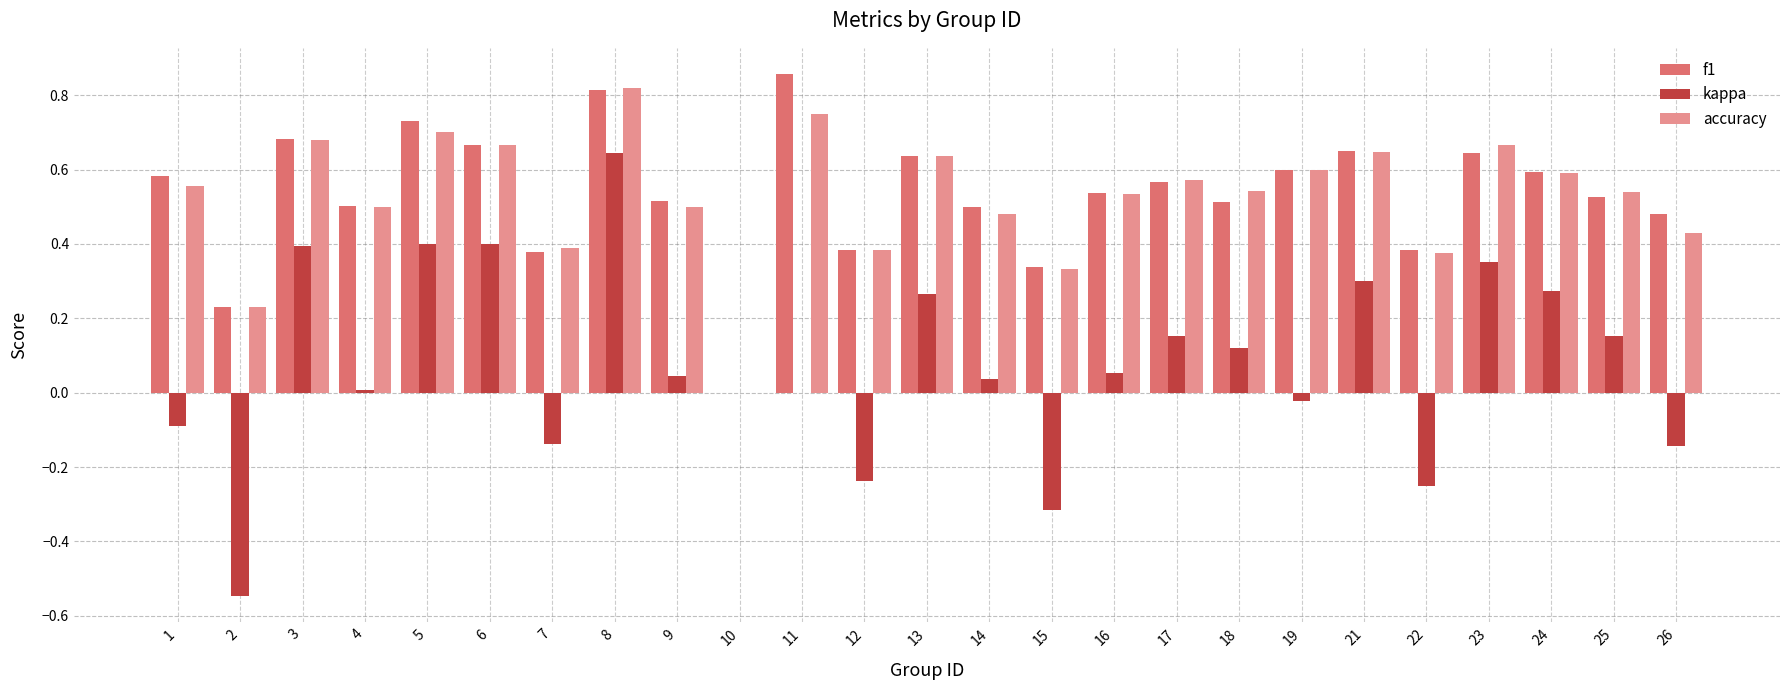

At which category is the sum across all series the highest?

8